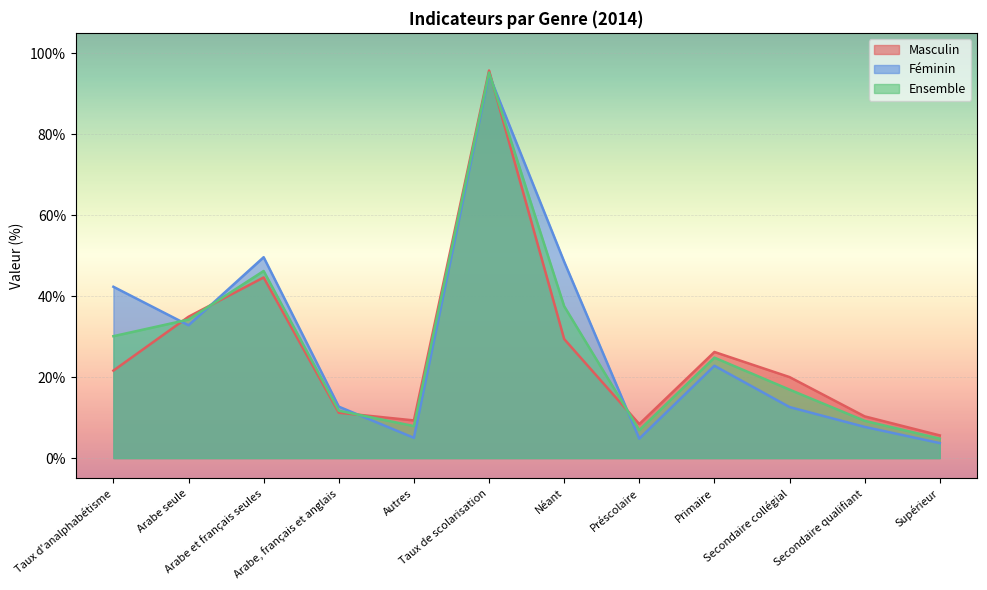

Is it true that Masculin equals 11.5 at Arabe seule?

False